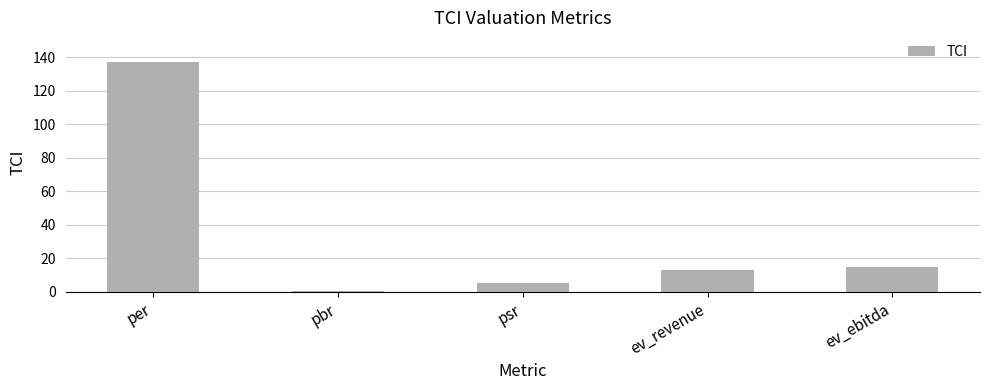

What is the ratio of the value at psr to the value at ev_revenue?

0.4